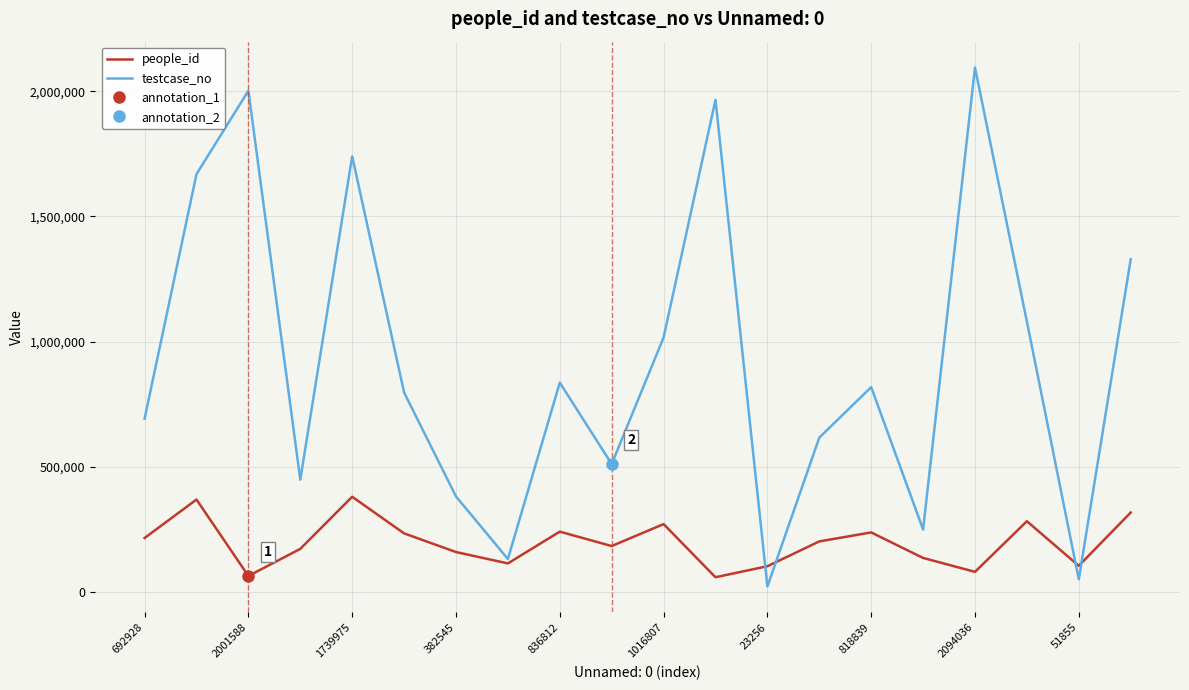

Is it true that people_id equals 103288 at 836812?

False